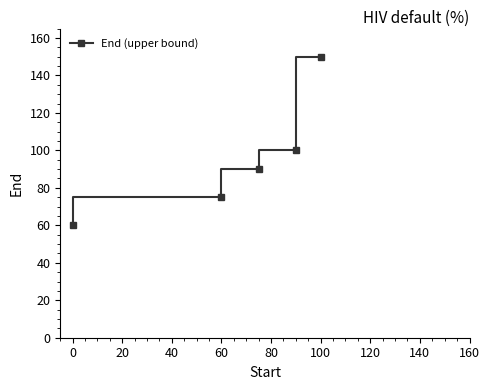

How many data points are above 90?

2